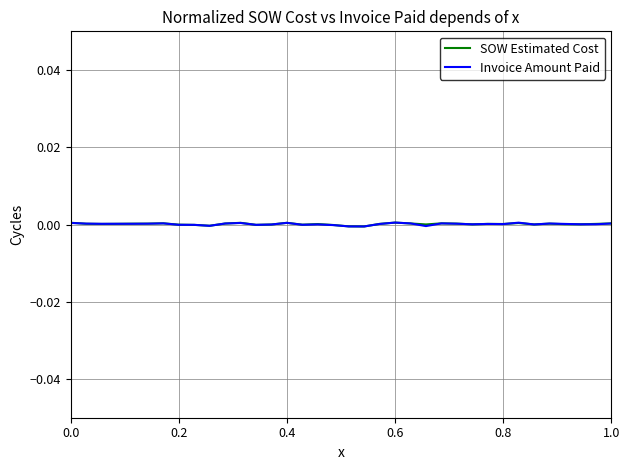

How many categories are shown in the chart?

36